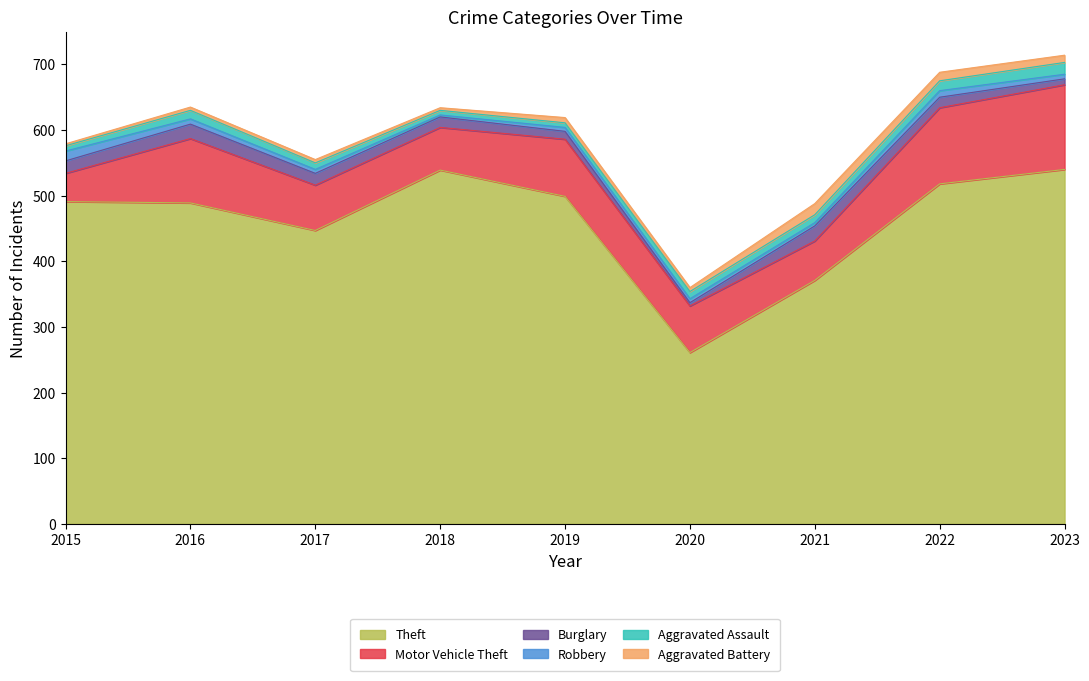

What are all the series names shown in the legend?

Theft, Motor Vehicle Theft, Burglary, Robbery, Aggravated Assault, Aggravated Battery